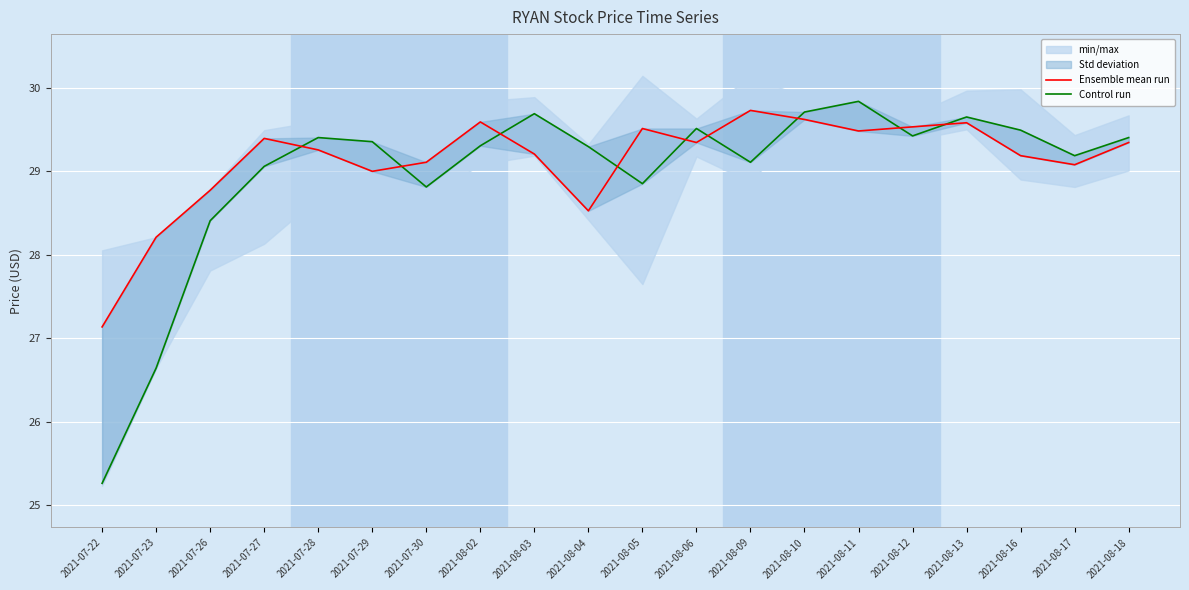

What is the spread (max minus min) of values at 2021-07-22?

1.9